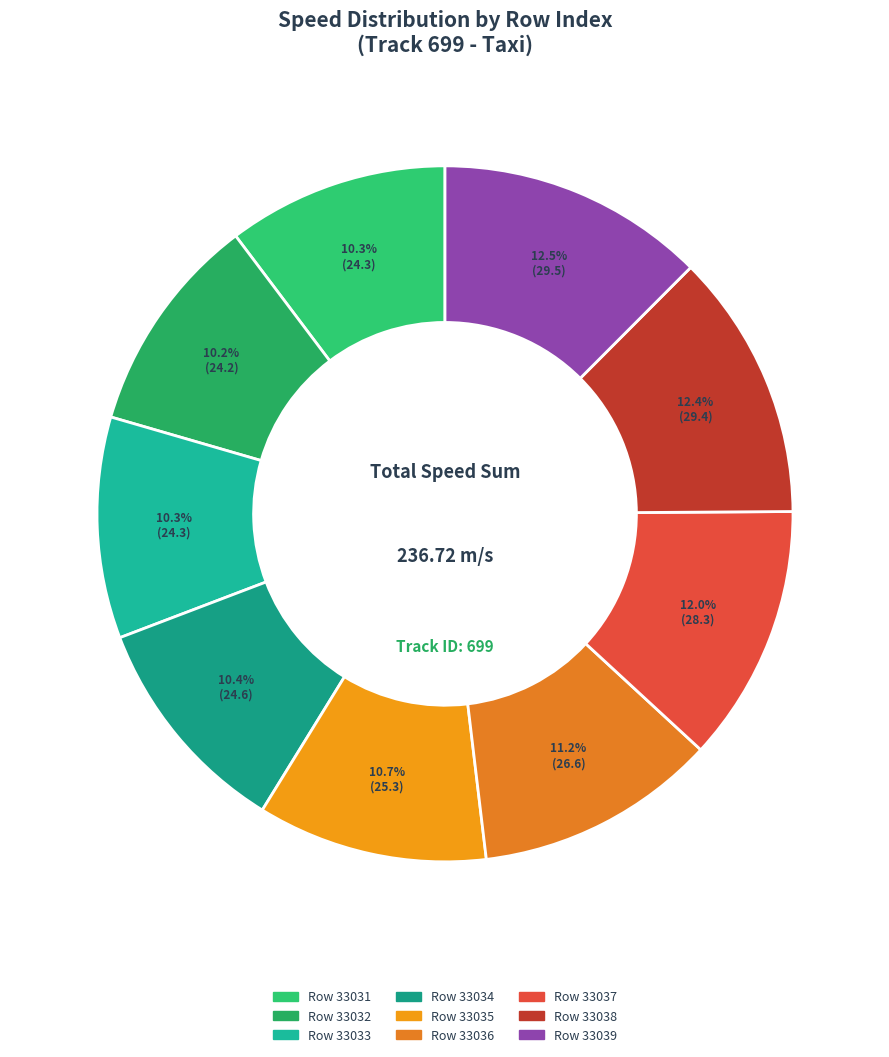

How many slices are in this pie chart?

9